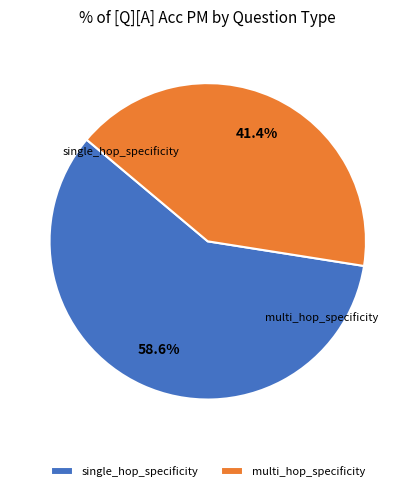

Is it true that single_hop_specificity is 67% of the pie?

False